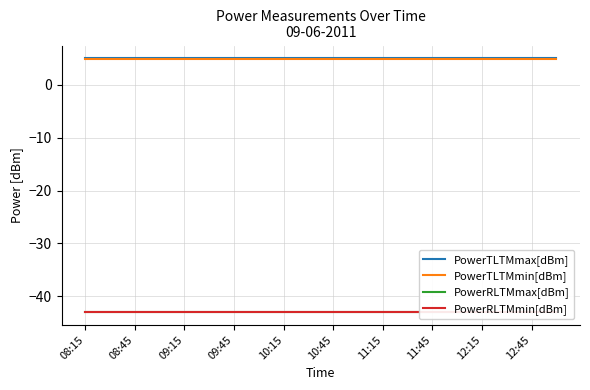

Which series has the widest spread of values?

PowerTLTMmax[dBm]